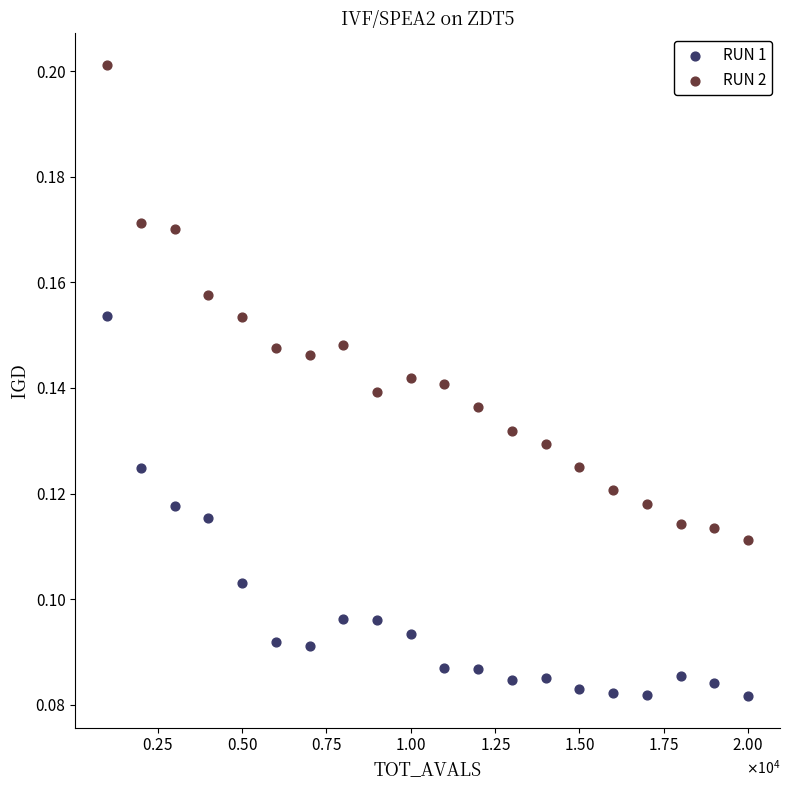

Across all data points, what is the range of X values (max minus min)?

19000.0